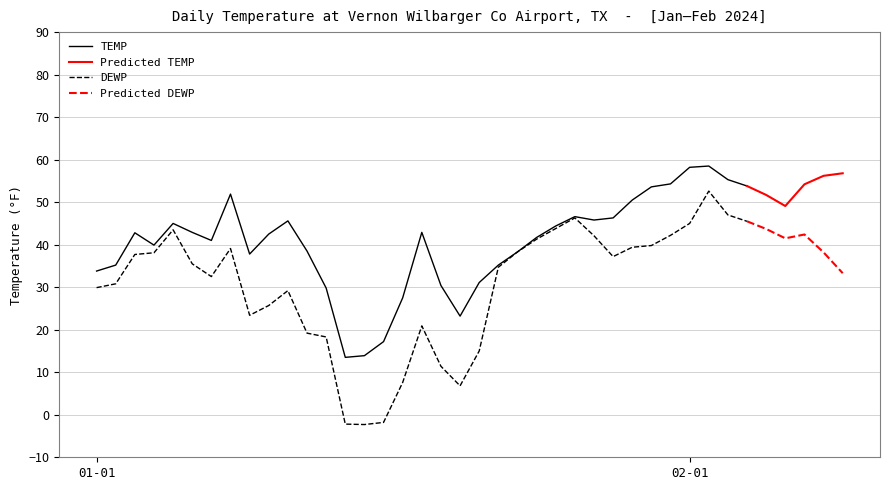

At 2024-01-13, list the series in order from largest to smallest.

TEMP, DEWP